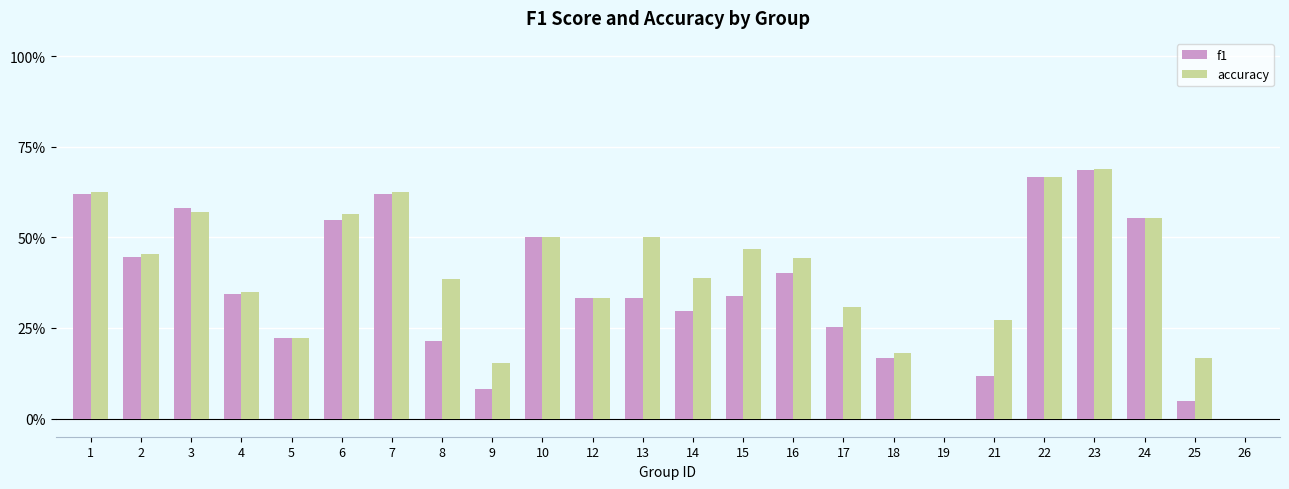

At which category is the sum across all series the highest?

23